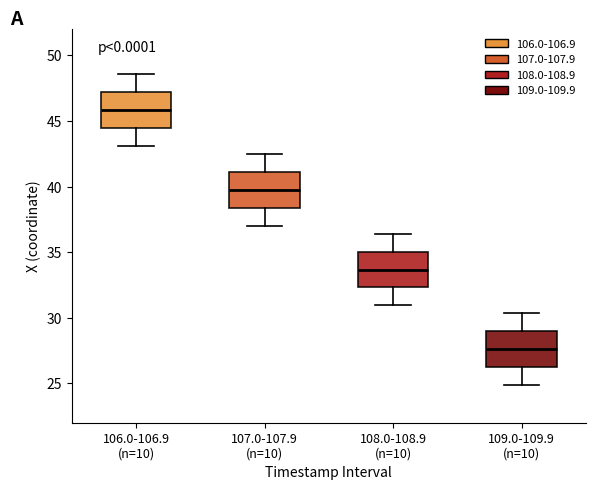

Where does the upper whisker of the box for 108.0-108.9 (n=10) end on the y-axis? The values are not printed on the chart, so give them approximately, as read against the axis.

36.5